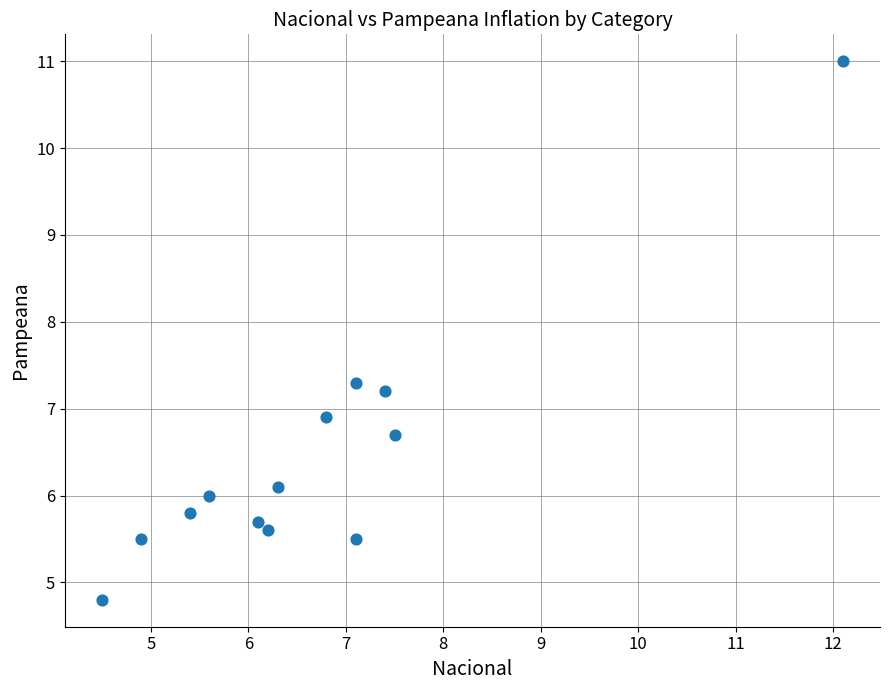

What is the range of Y values (max minus min)?

6.2